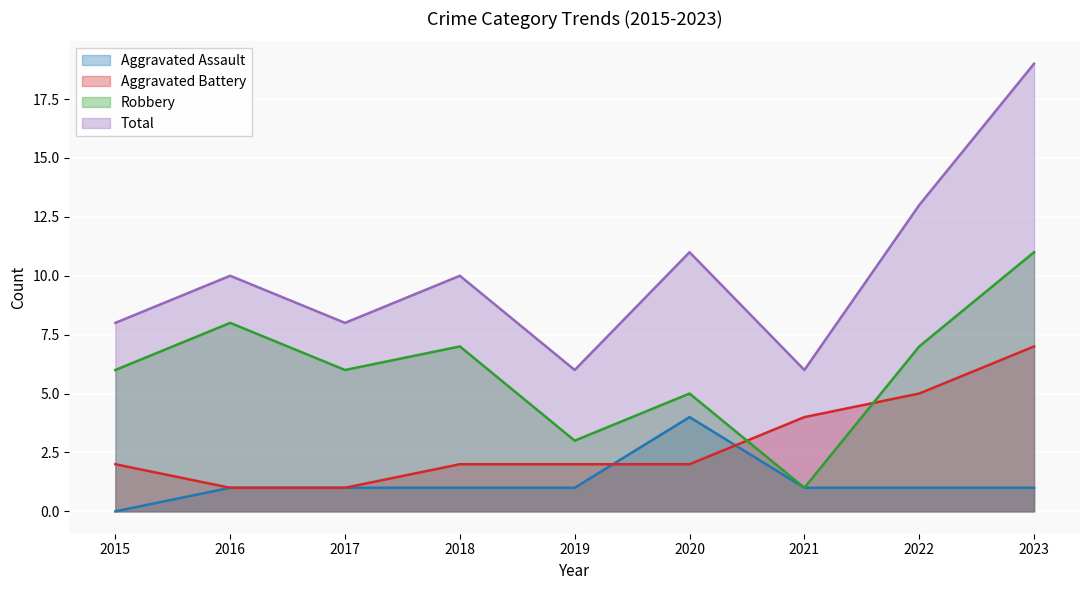

After their last crossing, which series has the higher values: Robbery or Aggravated Battery?

Robbery